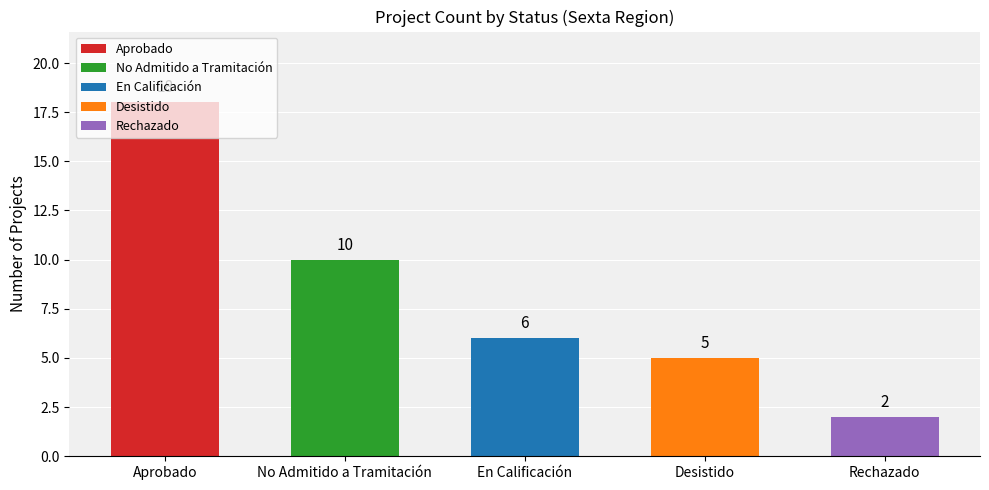

What is the difference between the maximum and second lowest values?

13